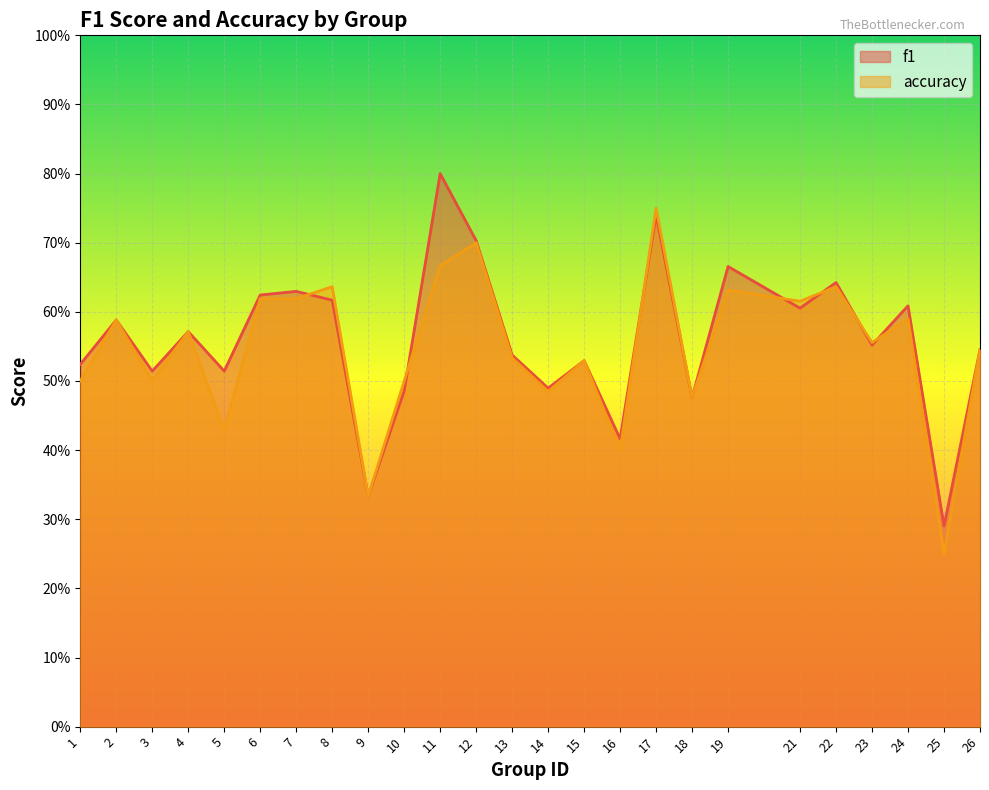

What is the smallest value displayed?

0.2